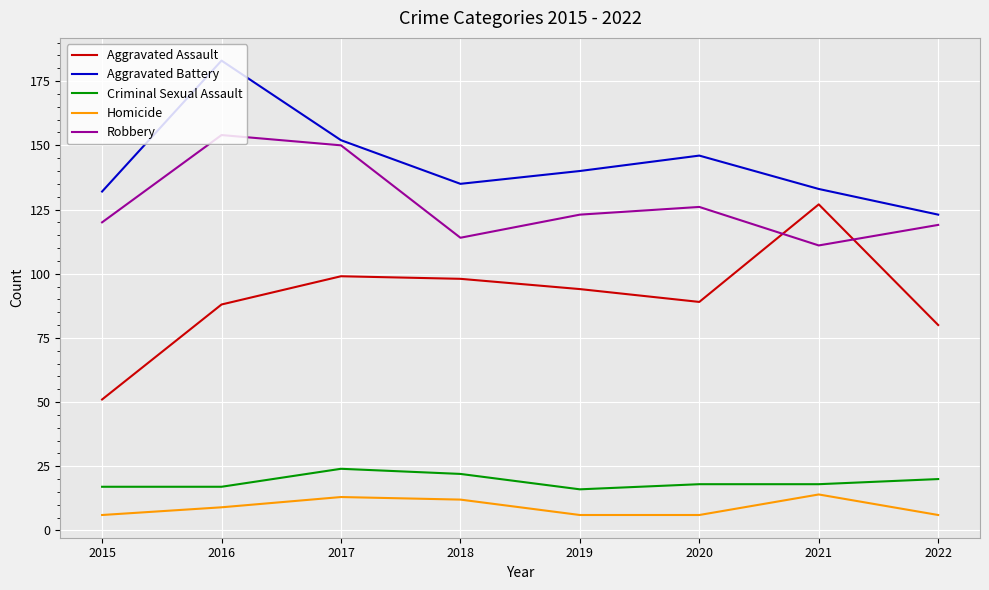

How many distinct data groups are displayed?

5